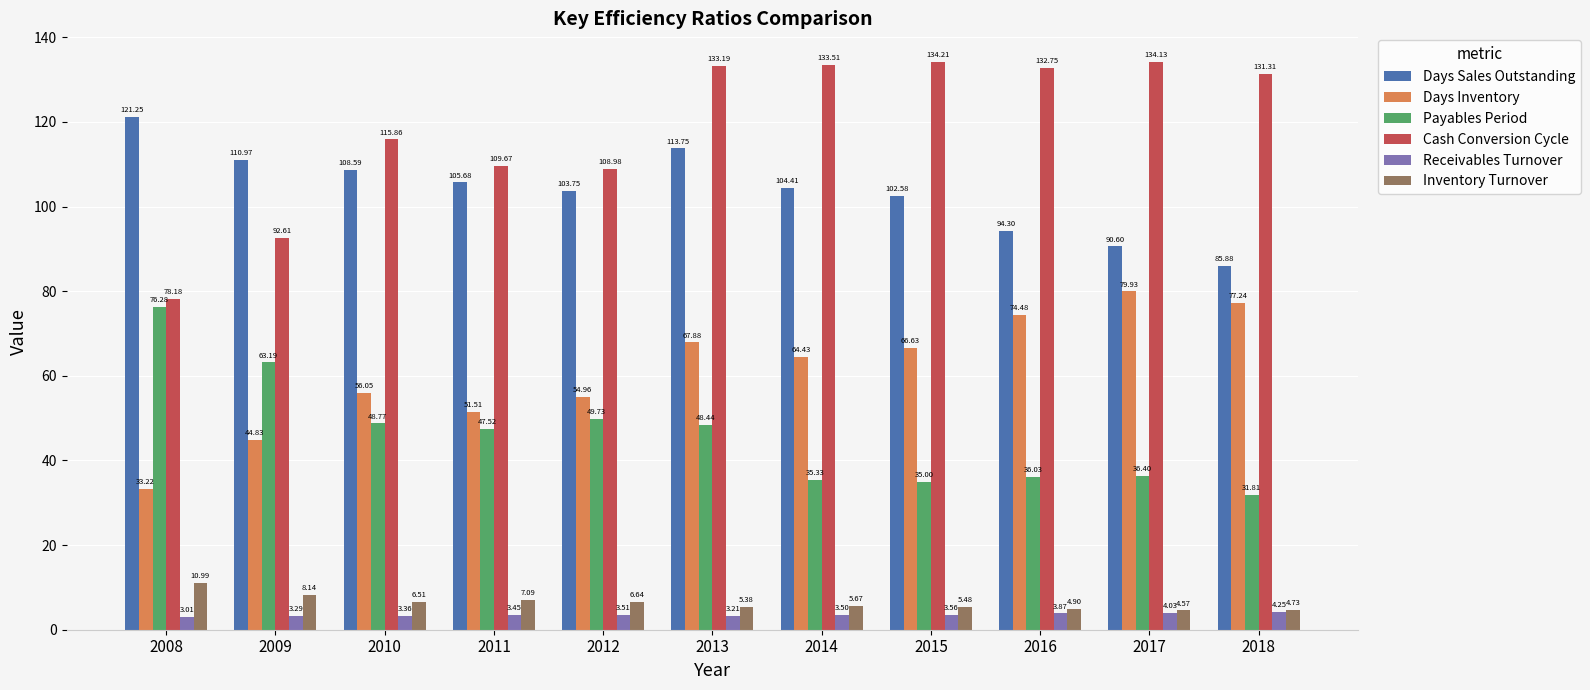

At which category is the sum across all series the highest?

2013